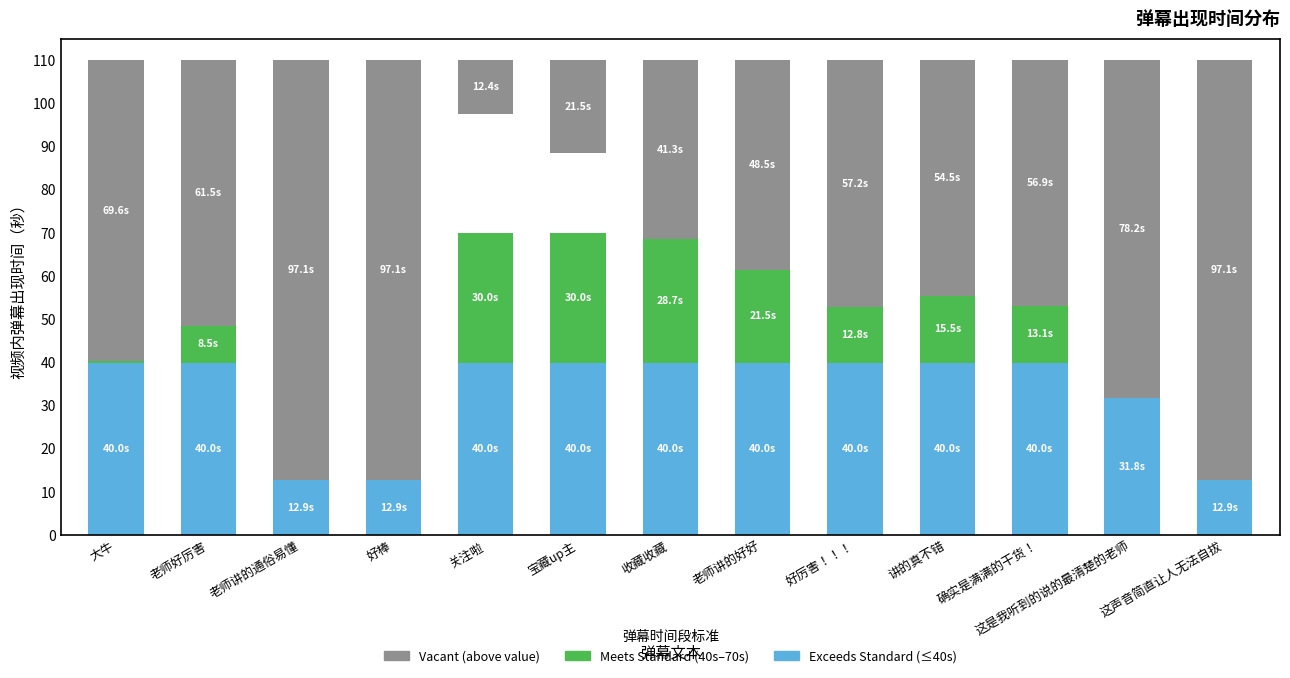

Reading left to right, extract all data points from this chart.

Exceeds Standard (Greater than 70s): 40.0	40.0	12.9	12.9	40.0	40.0	40.0	40.0	40.0	40.0	40.0	31.8	12.9
Meets Standard (40s to 70s): 0.4	8.5	0.0	0.0	30.0	30.0	28.7	21.5	12.8	15.5	13.1	0.0	0.0
Vacant (above value to 110s): 69.6	61.5	97.1	97.1	12.4	21.5	41.3	48.5	57.2	54.5	56.9	78.2	97.1